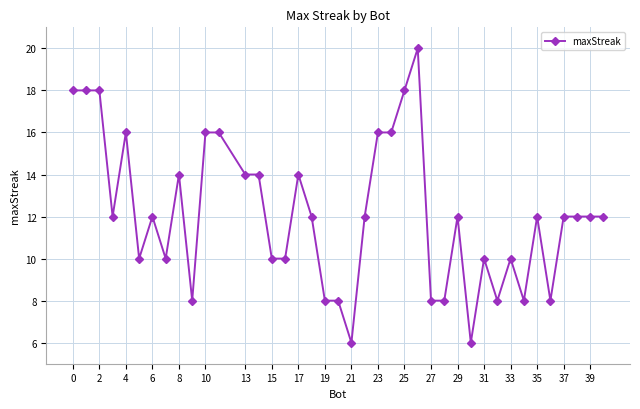

What is the maximum value shown in the chart?

20